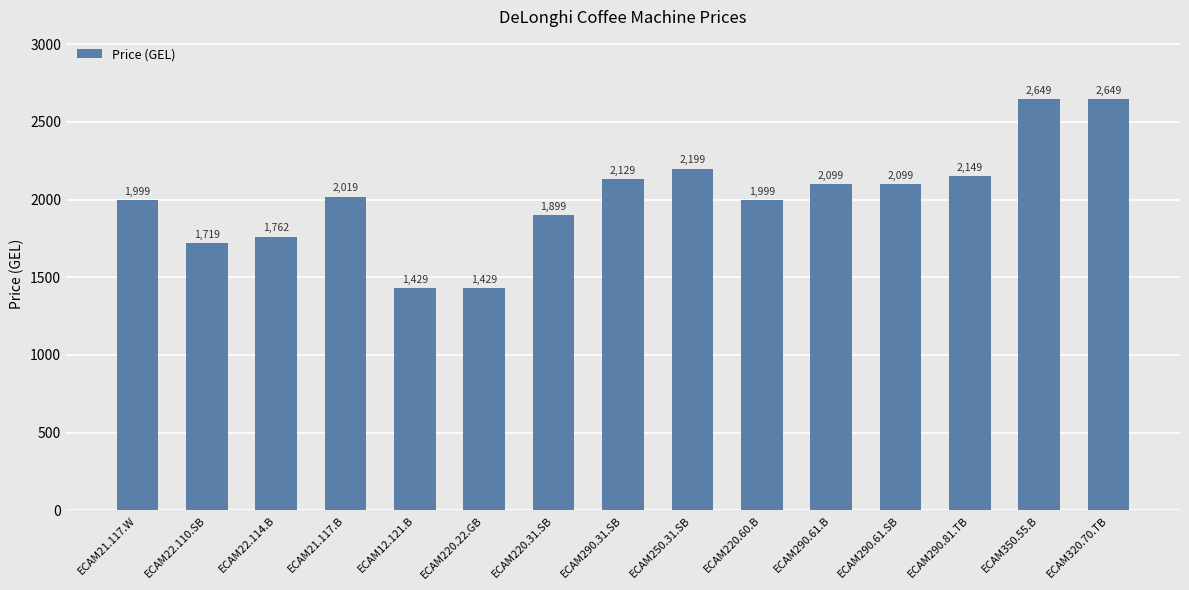

Which has a higher value, ECAM220.22.GB or ECAM290.61.B?

ECAM290.61.B